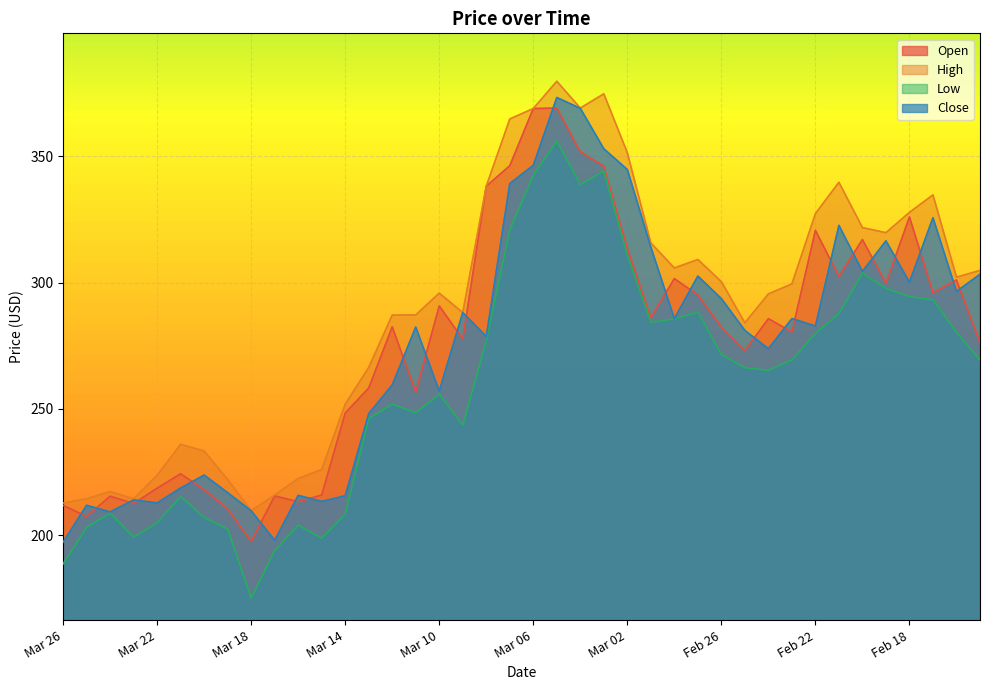

What is the label of the 19th point from the right?

Mar 05